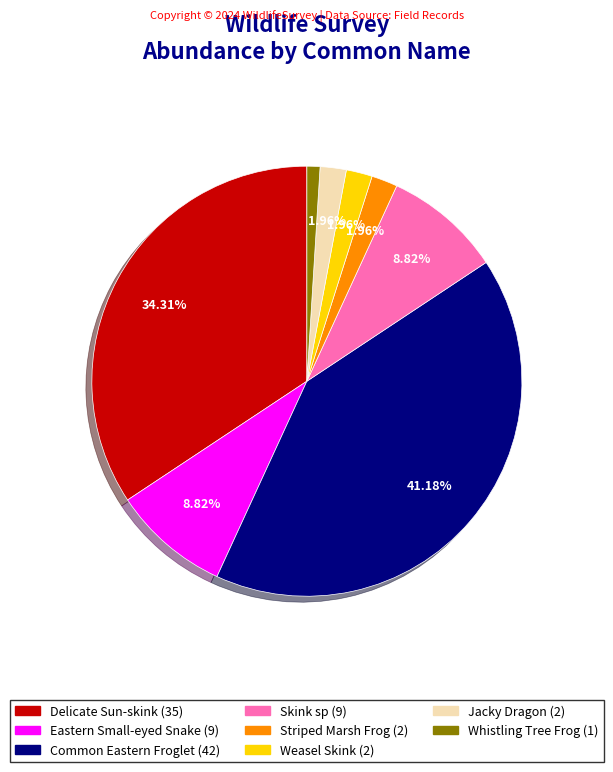

Which has a higher value, Common Eastern Froglet or Skink sp?

Common Eastern Froglet